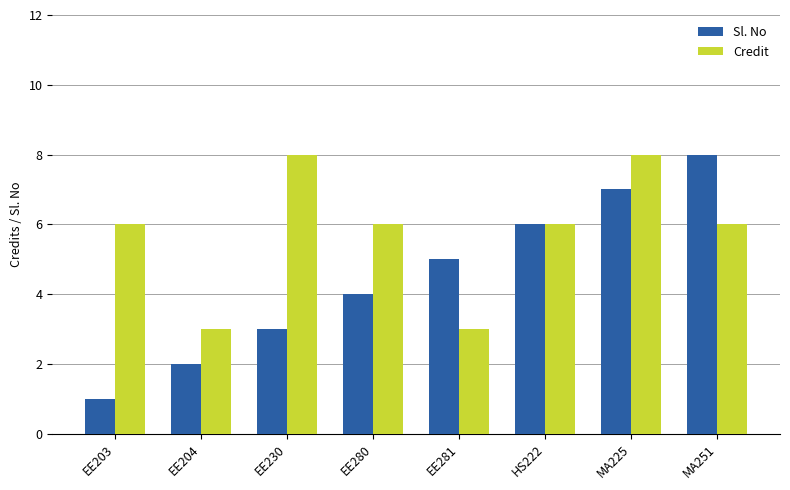

Which series has the widest spread of values?

Sl. No